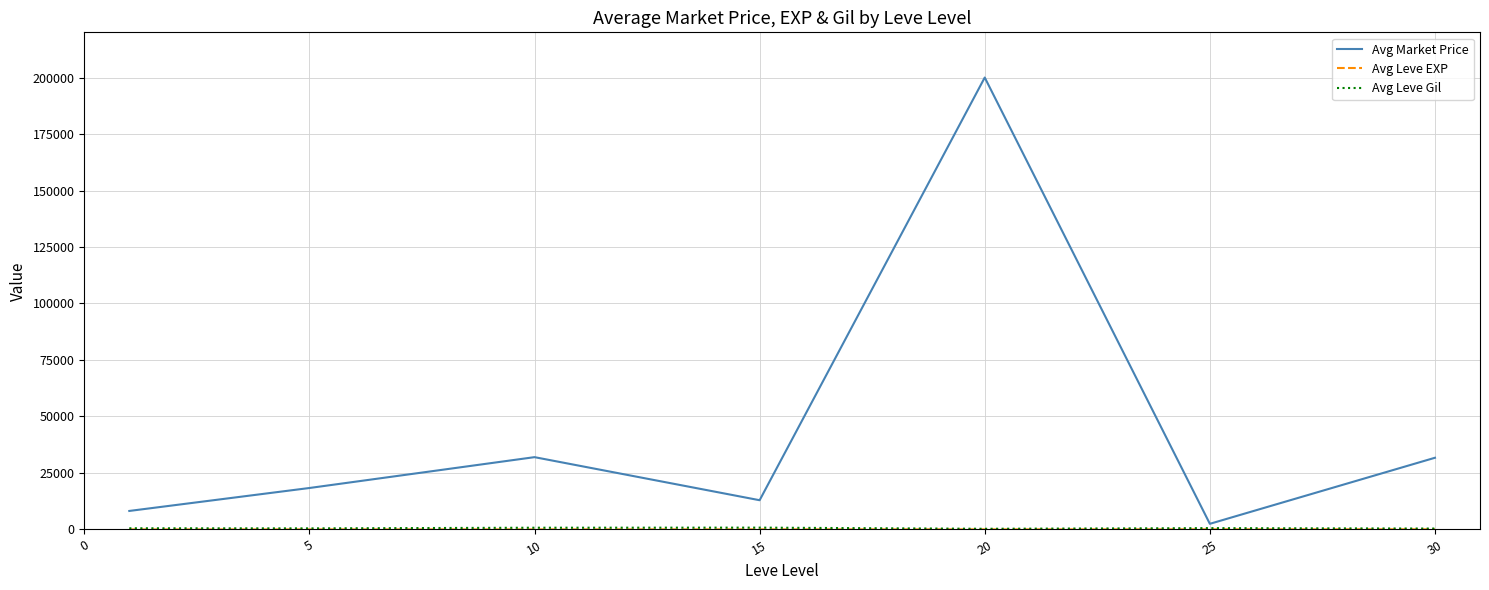

Which series has the widest spread of values?

Avg Market Price